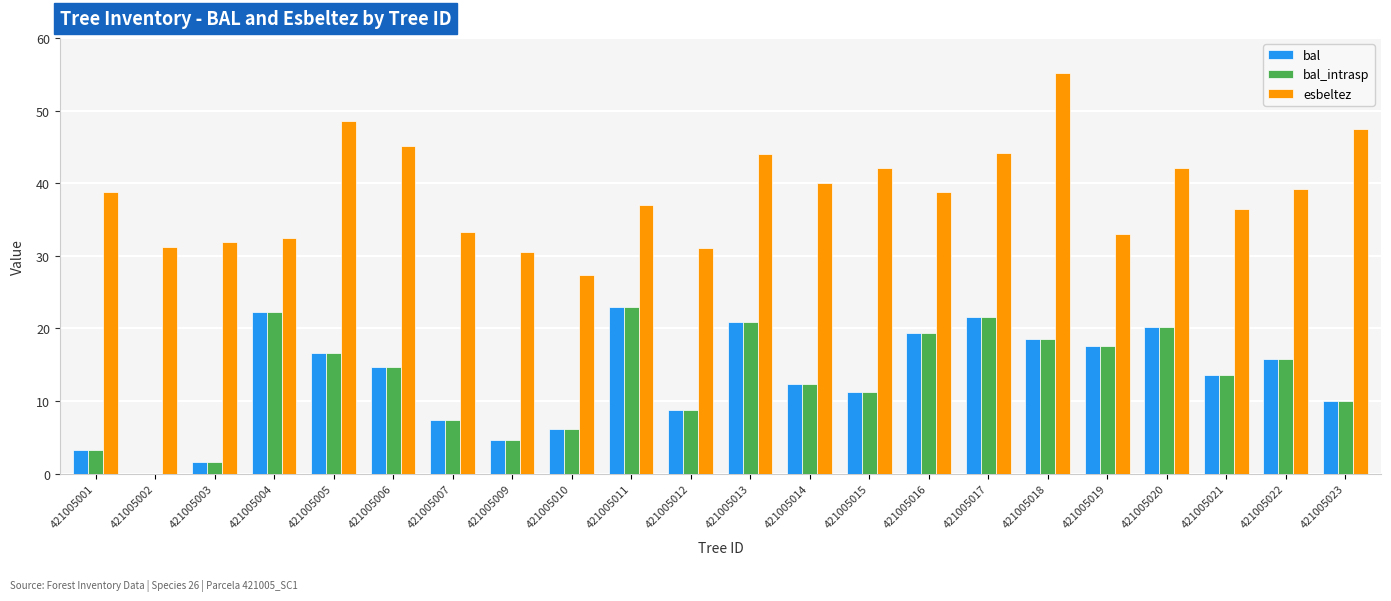

Are the bars grouped side by side (vs. stacked)?

Yes